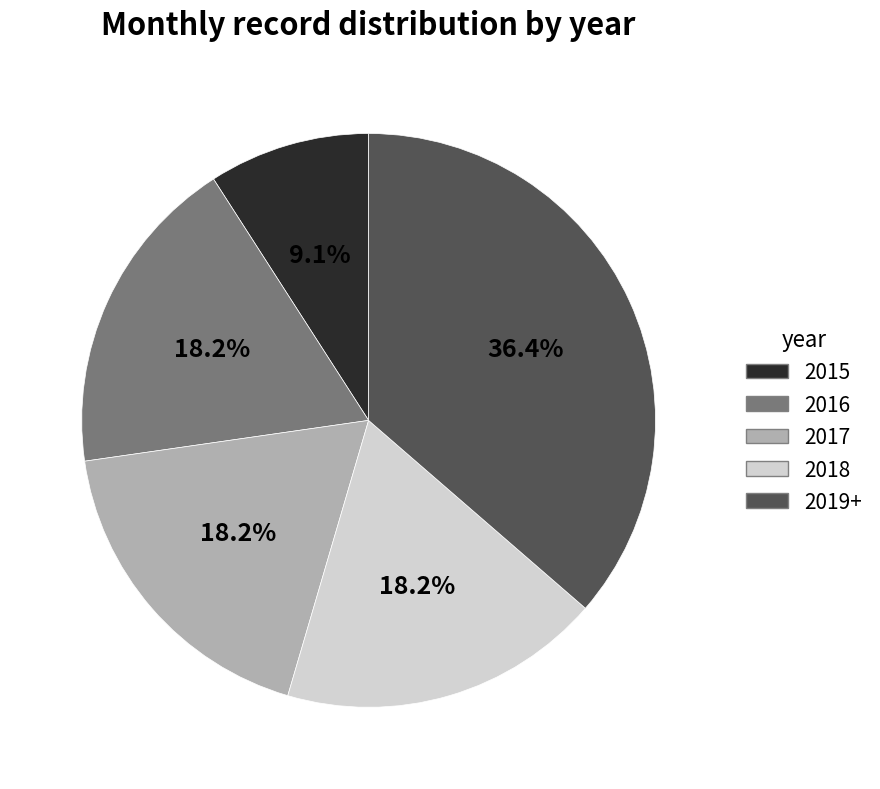

What is the total percentage of 2016 and 2015?

27.3%